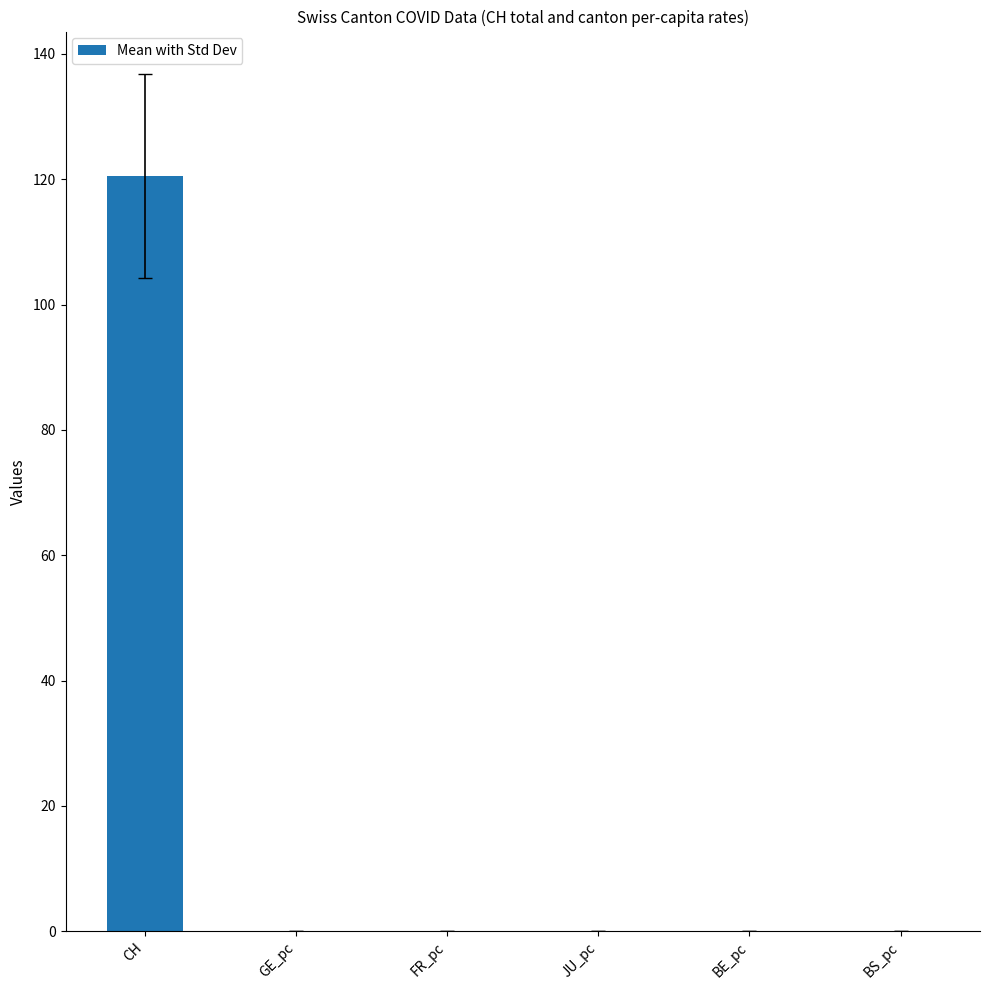

What is the approximate value at CH?

120.5